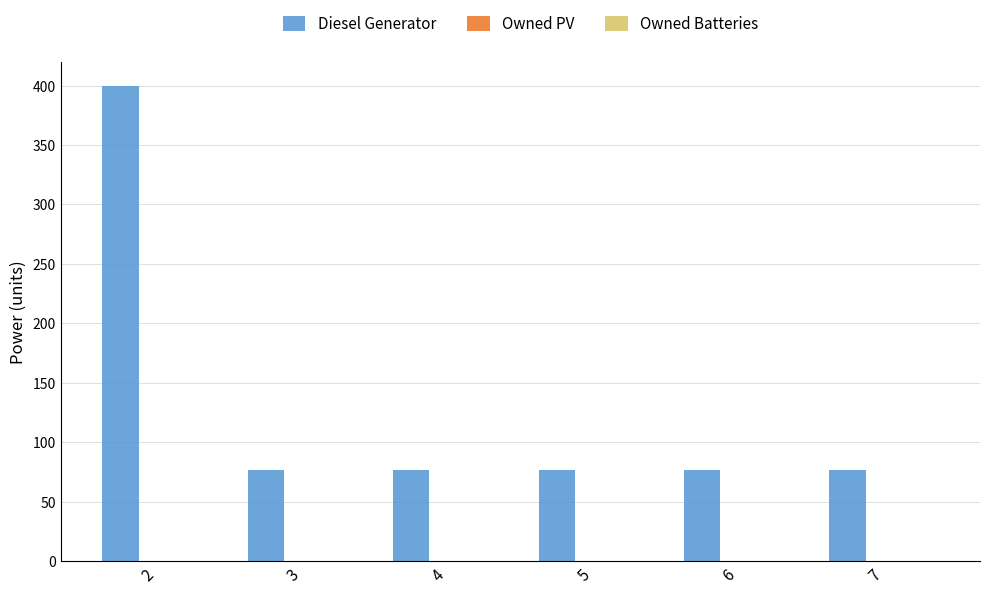

What is the ratio of the value at 7 to the value at 3?

1.0